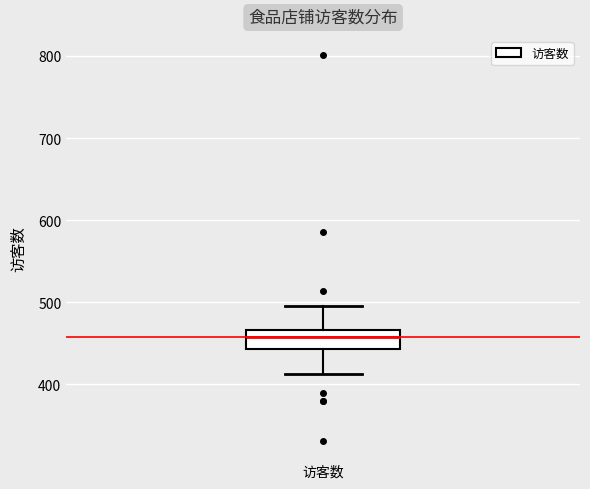

Transcribe this box plot: give where the median line is, the range the box spans, and where the two whiskers end, as read against the y-axis. The values are not printed on the chart, so give them approximately, as read against the axis.

median 460, box 440 to 470, whiskers 410 to 500